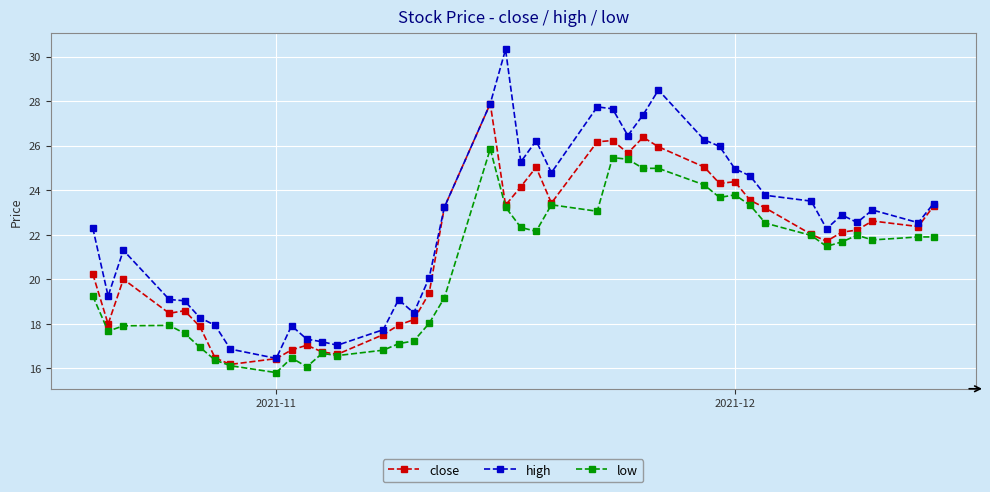

At how many categories does at least one series exceed 21?

25